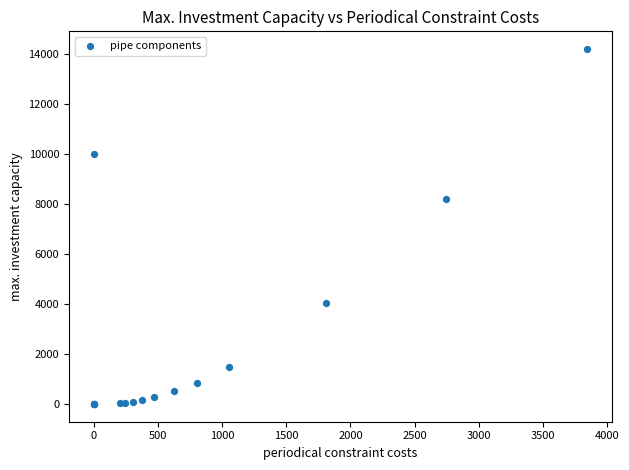

What Y value in the scatter plot is closest to 7105?

8220.0